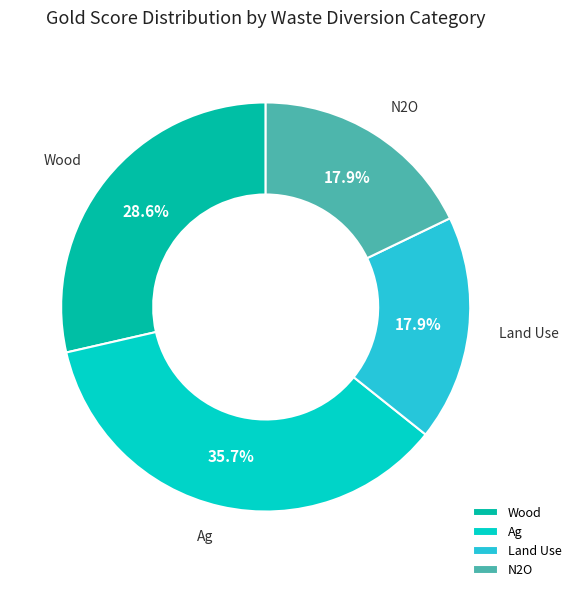

To the nearest percent, what is the difference between the largest and smallest slice percentages?

18%